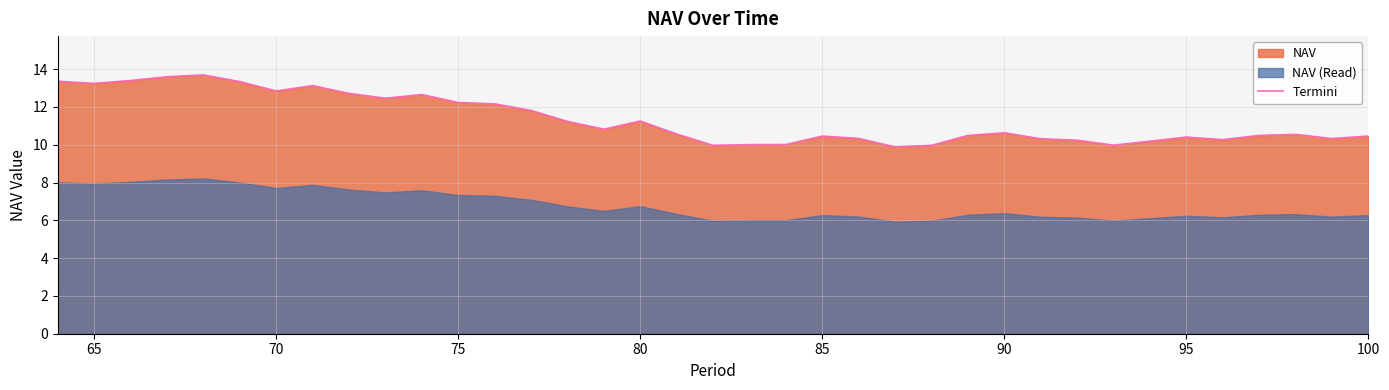

What is the maximum value for Termini?

13.7